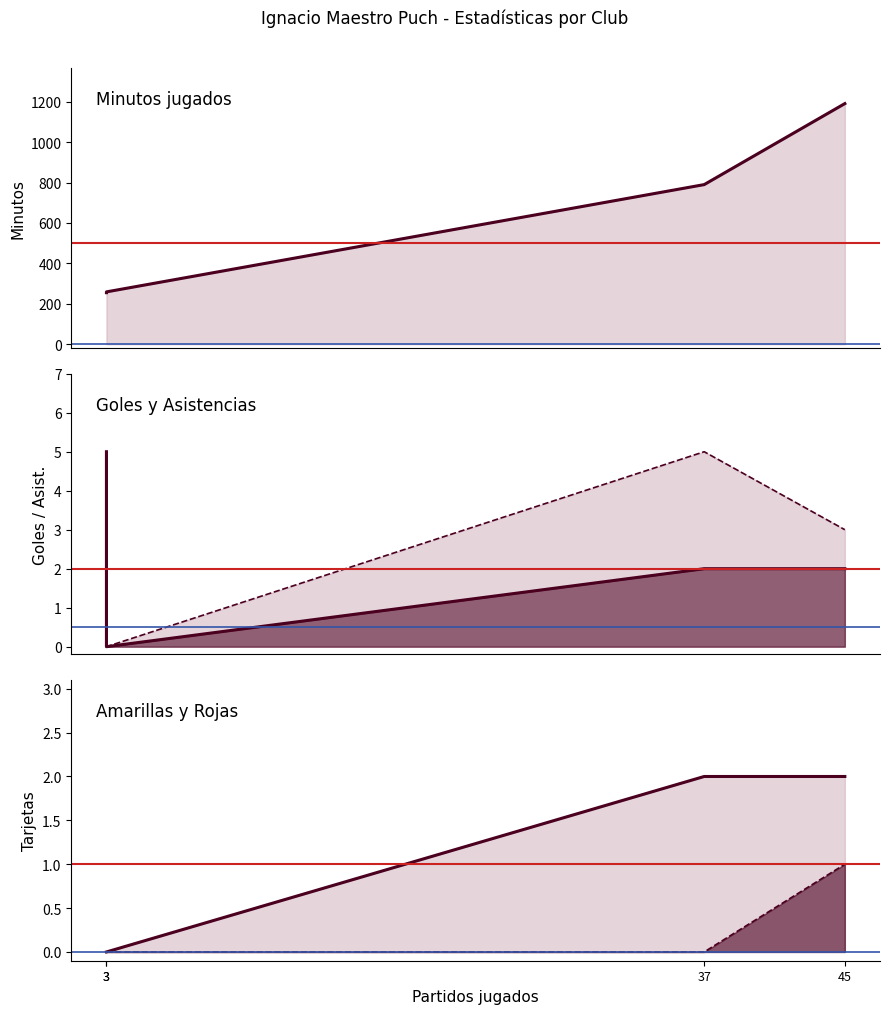

In Asistencias (línea), how many points are lower than both neighbors (excluding endpoints)?

1